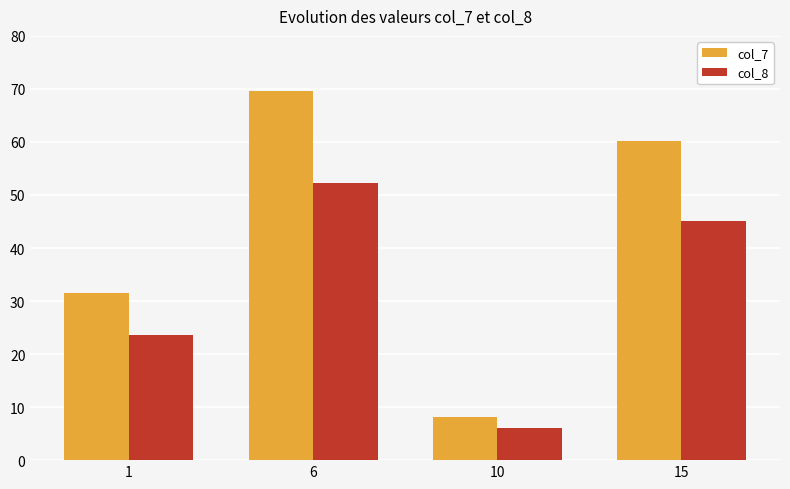

What is the sum of the col_8 values at 15 and 6?

97.3